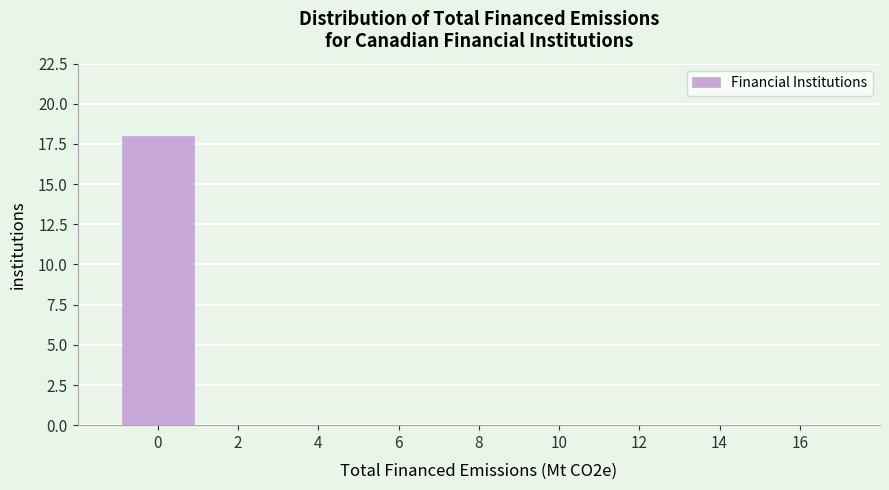

Reading right to left, what are all the values shown in this chart?

16=0	14=0	12=0	10=0	8=0	6=0	4=0	2=0	0=18